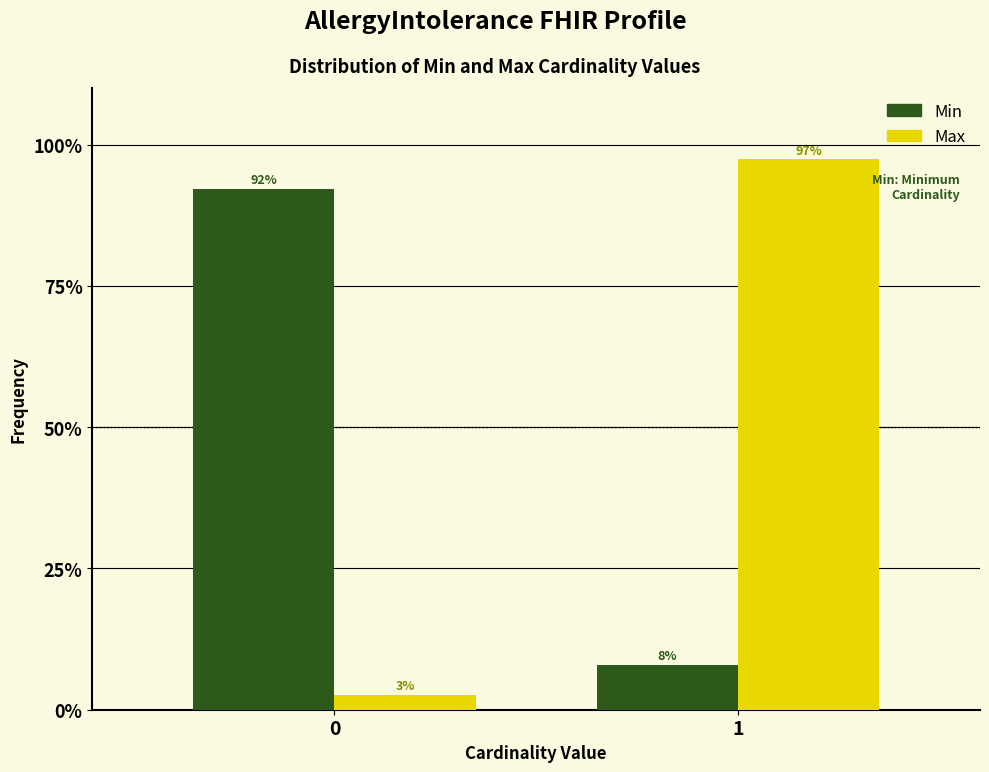

What is the approximate value of Min at 0?

92.1